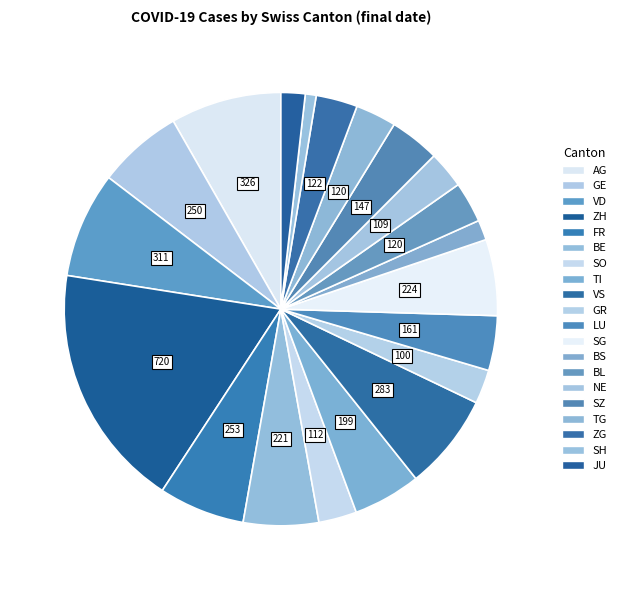

What is the change in value from GE to SZ?

-103